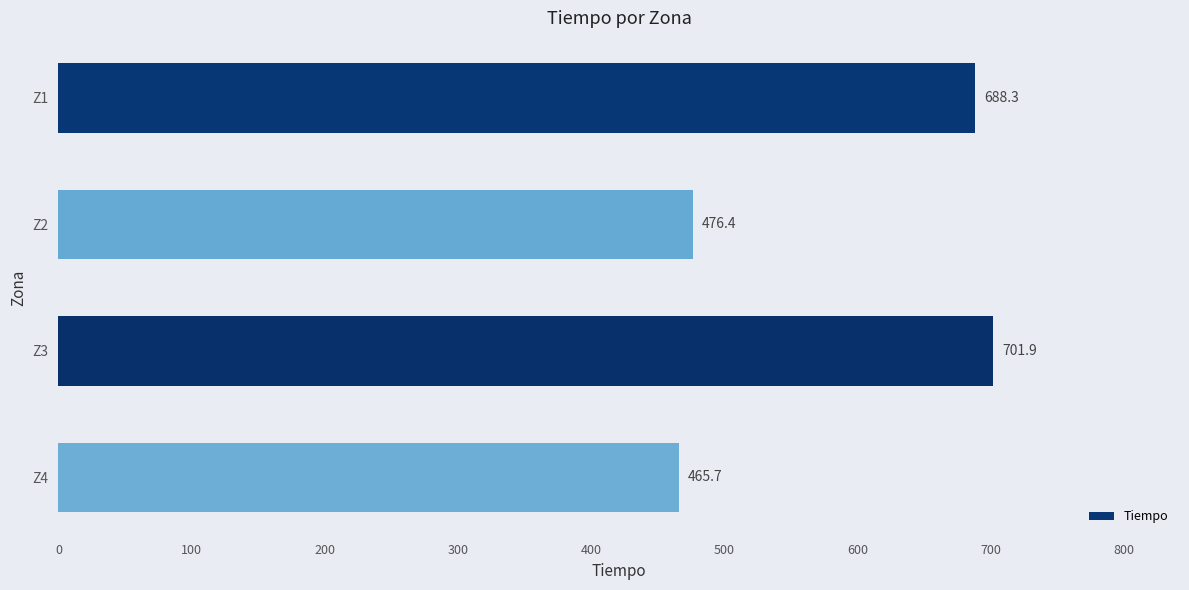

Reading top to bottom, what are all the values shown in this chart?

Z1=688.3	Z2=476.4	Z3=701.9	Z4=465.7